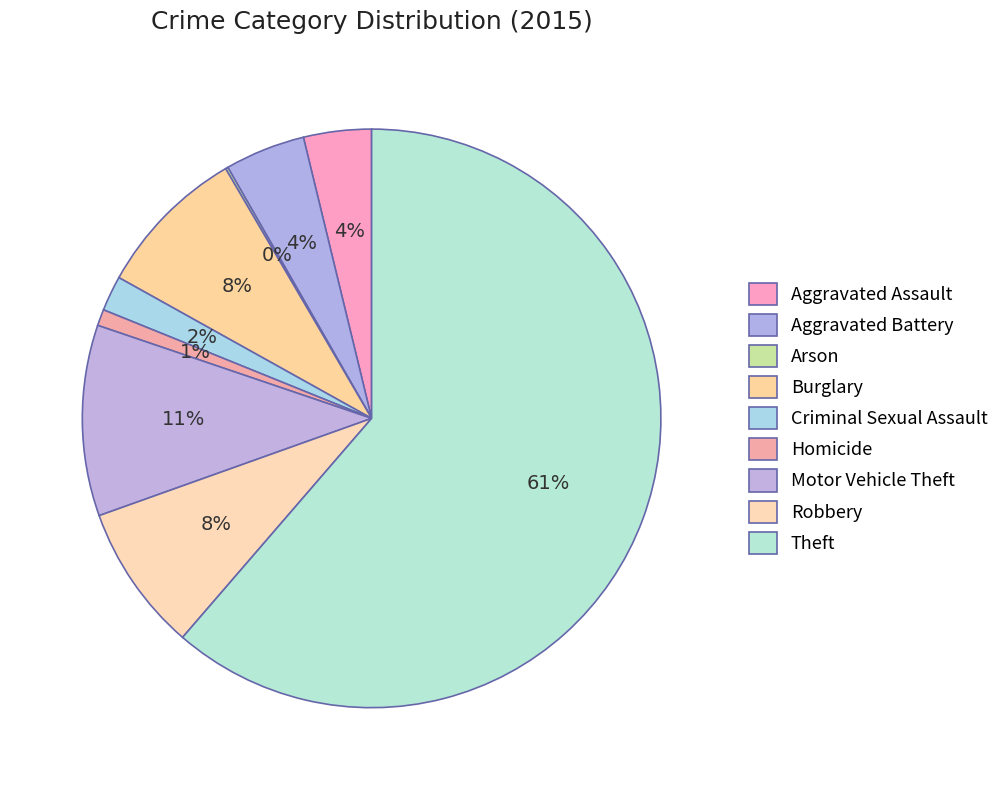

Is the sum of Arson and Burglary greater than half?

No